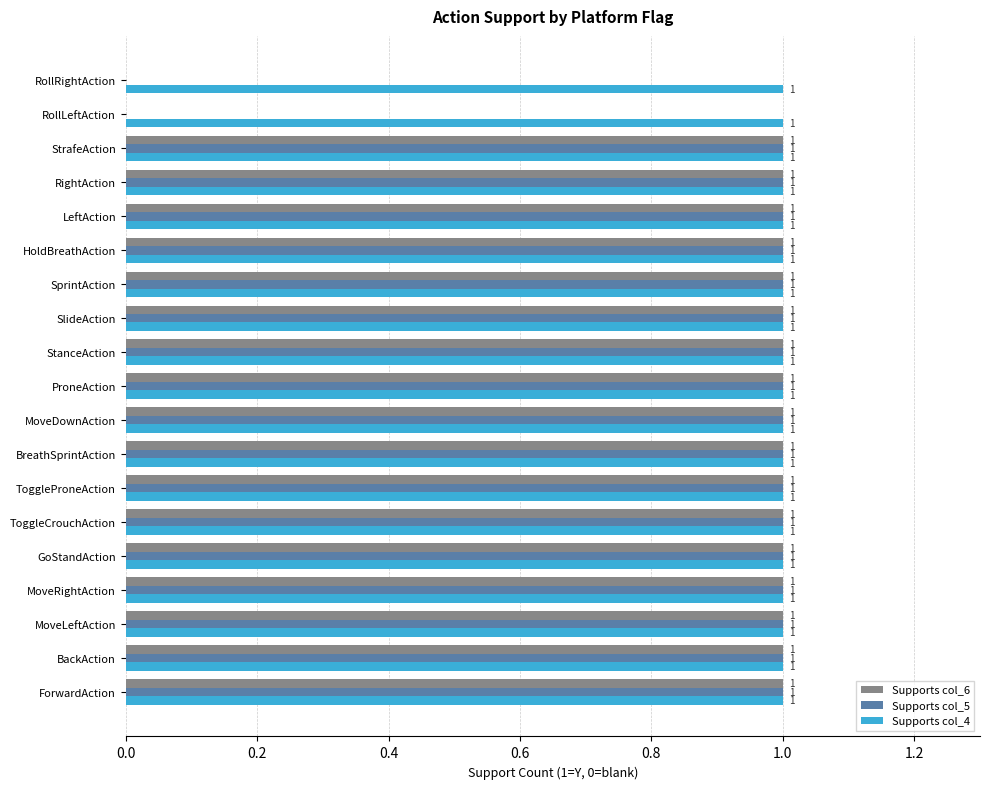

What is the total value across all series at SprintAction?

3